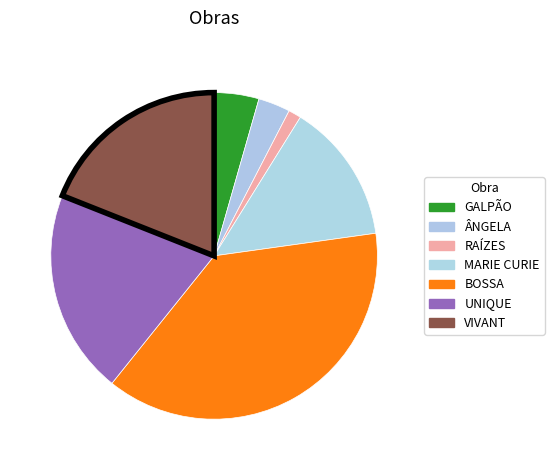

Which category has the biggest portion of the pie?

BOSSA